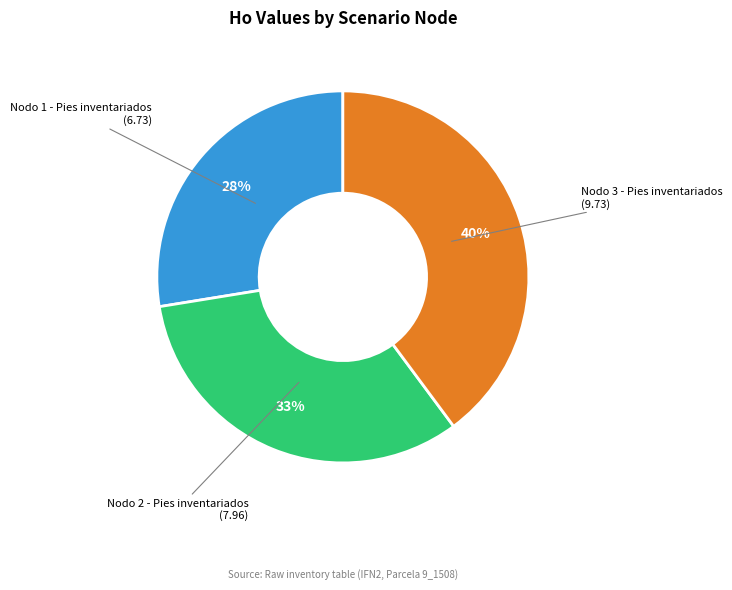

Is there a majority slice in this chart?

No